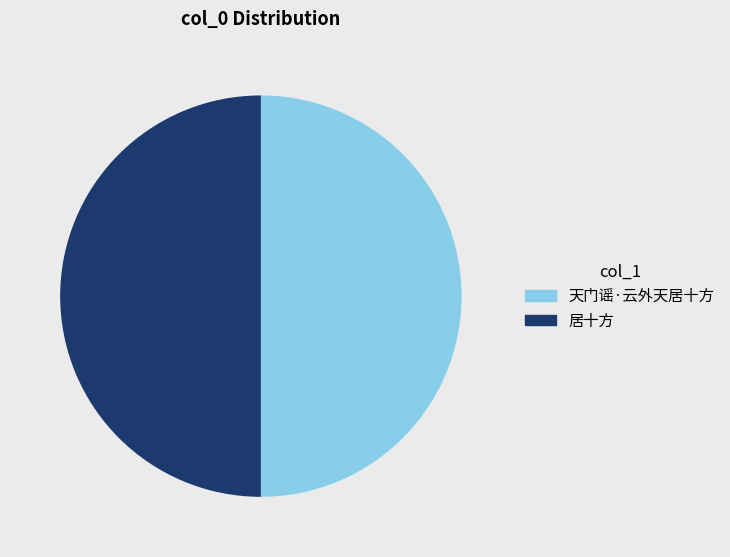

True or false: 居十方 accounts for 57% of the total.

False